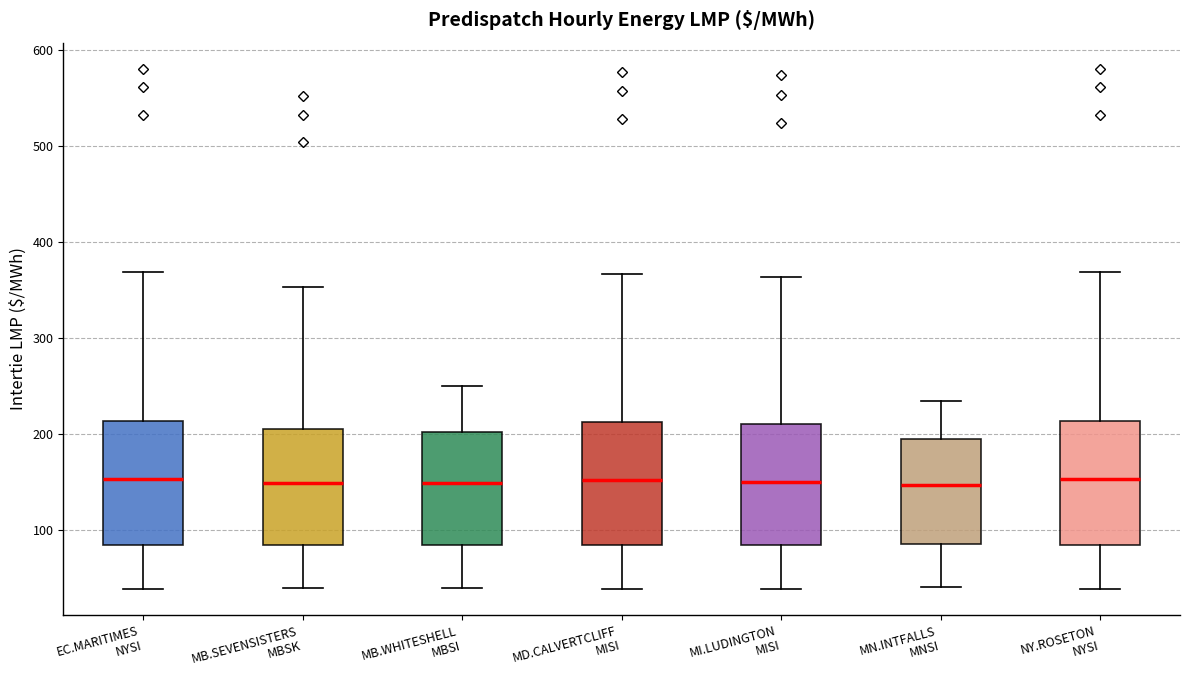

Reading left to right, read every box against the y-axis: the position of its median line, the range the box covers, and the ends of its whiskers. The values are not printed on the chart, so give them approximately, as read against the axis.

EC.MARITIMES NYSI: median 150, box 80 to 210, whiskers 40 to 370
MB.SEVENSISTERS MBSK: median 150, box 80 to 210, whiskers 40 to 350
MB.WHITESHELL MBSI: median 150, box 80 to 200, whiskers 40 to 250
MD.CALVERTCLIFF MISI: median 150, box 80 to 210, whiskers 40 to 370
MI.LUDINGTON MISI: median 150, box 80 to 210, whiskers 40 to 360
MN.INTFALLS MNSI: median 150, box 90 to 190, whiskers 40 to 230
NY.ROSETON NYSI: median 150, box 80 to 210, whiskers 40 to 370